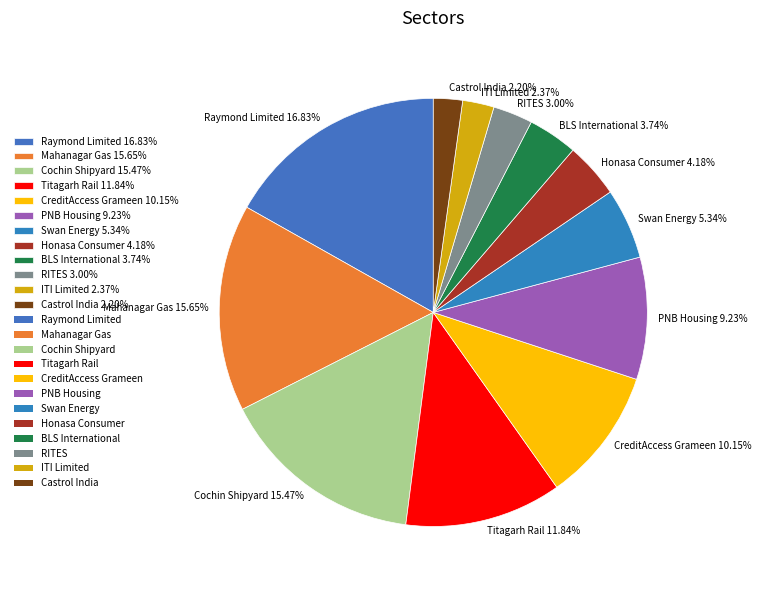

Which slice is the largest?

Raymond Limited